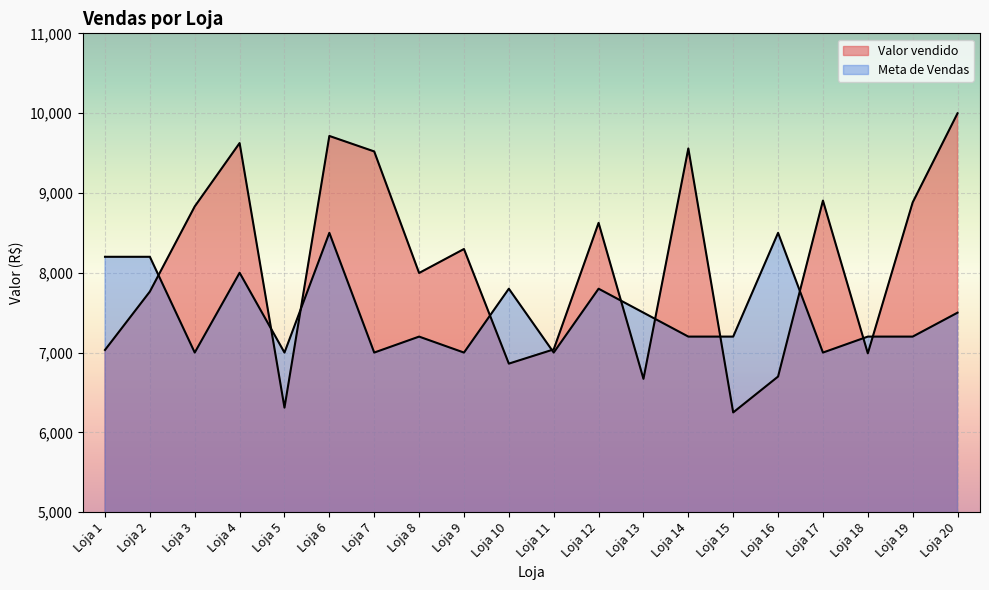

Reading right to left, extract all data points from this chart.

Valor vendido: 9998.4	8881.9	6990.4	8904.2	6699.5	6249.9	9557.8	6670.9	8625.2	7039.8	6861.4	8297.5	7997.2	9520.0	9714.1	6310.2	9625.2	8831.1	7764.4	7032.6
Meta de Vendas: 7500.0	7200.0	7200.0	7000.0	8500.0	7200.0	7200.0	7500.0	7800.0	7000.0	7800.0	7000.0	7200.0	7000.0	8500.0	7000.0	8000.0	7000.0	8200.0	8200.0